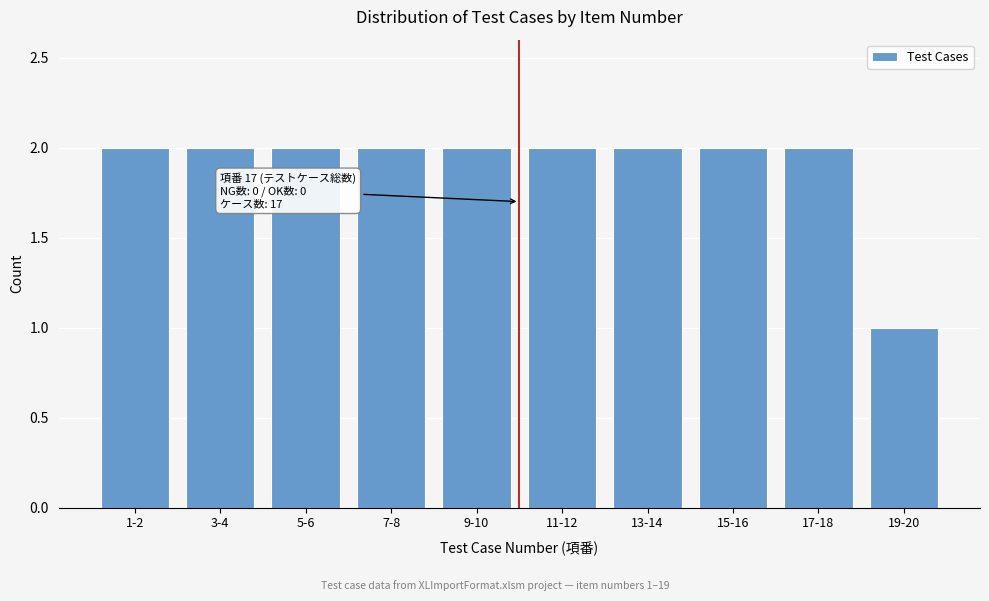

Reading left to right, transcribe all the data shown in this chart.

2	2	2	2	2	2	2	2	2	1